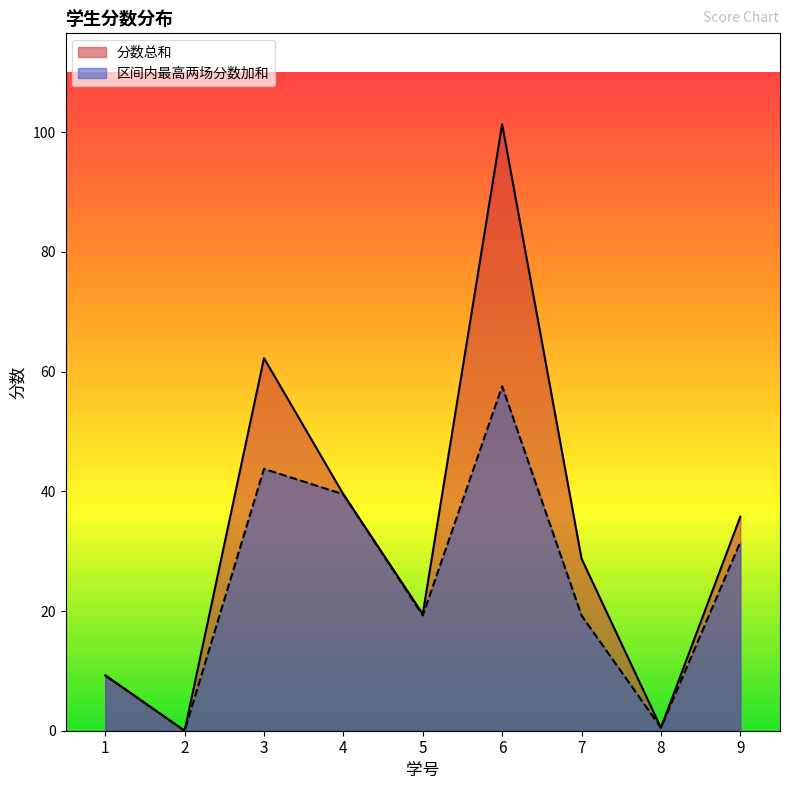

What is the value of the 分数总和 point at the 1st from the left?

9.2